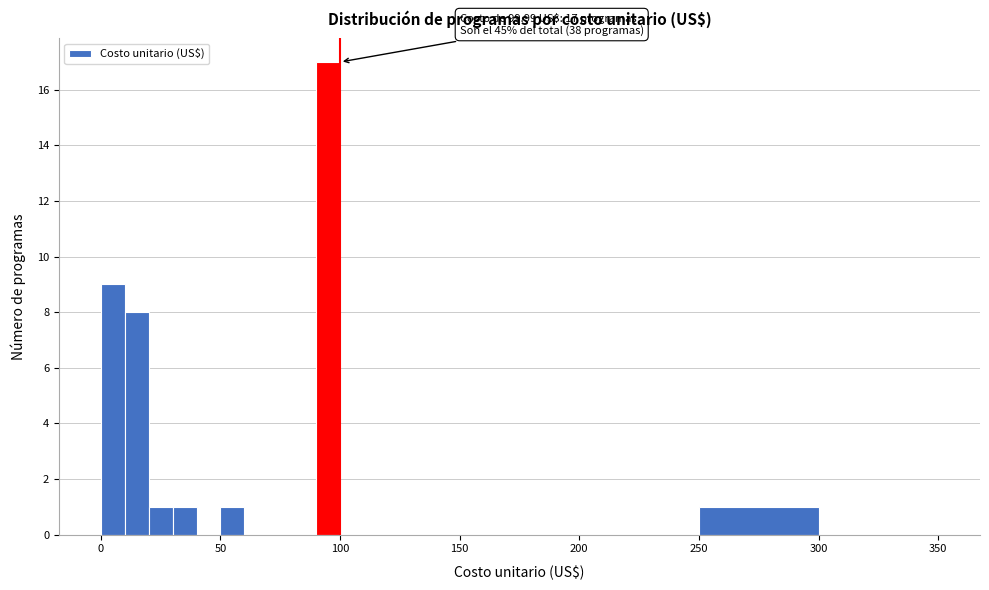

Read against the x-axis, roughly where is the centre of the tallest bar?

95